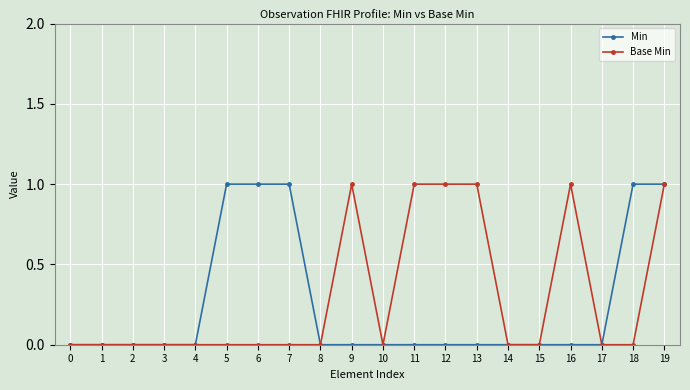

What are all the series names shown in the legend?

Min, Base Min